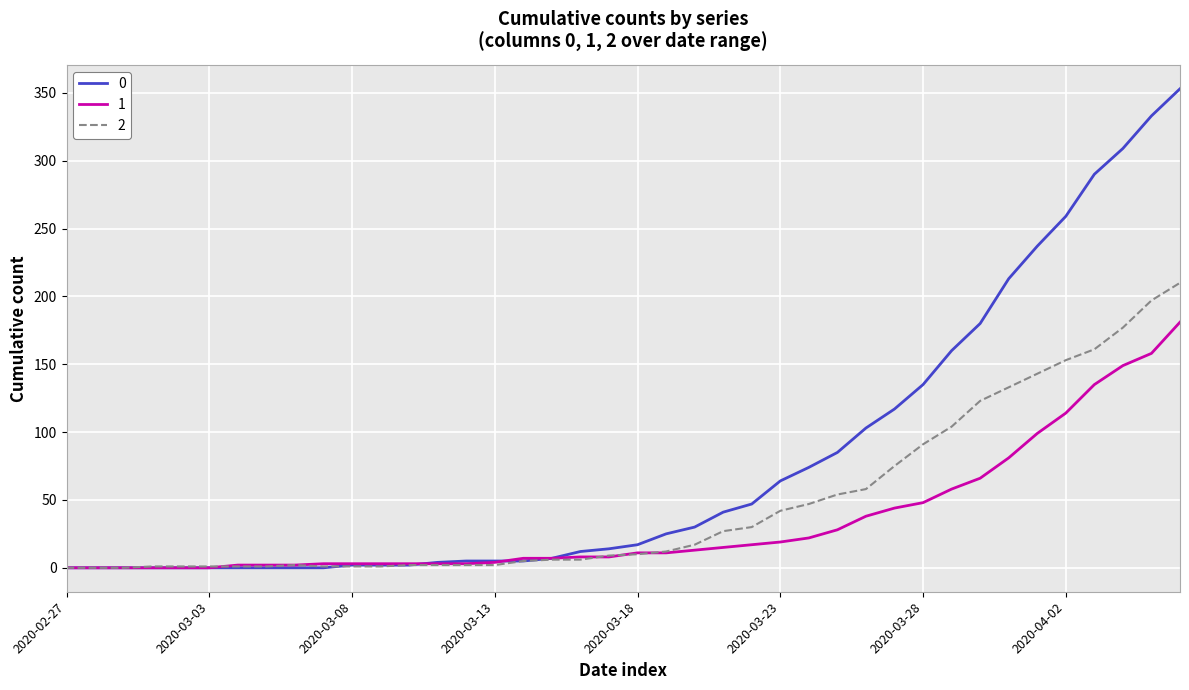

Rank the series by their average value, from lowest to highest.

1, 2, 0